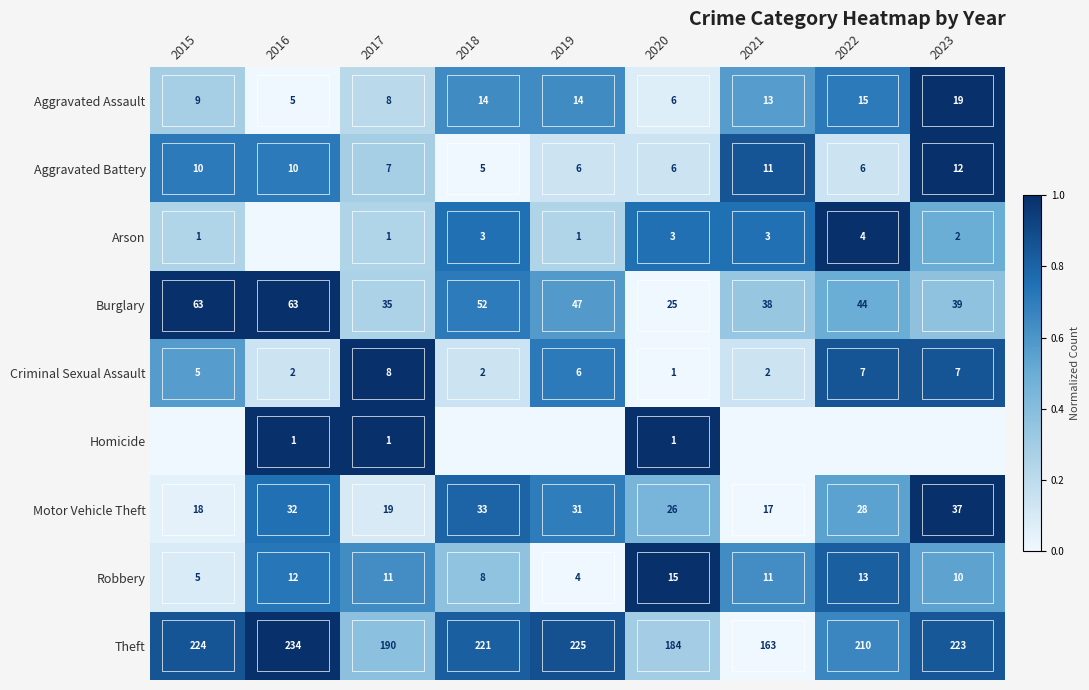

How many categories are shown in the chart?

9